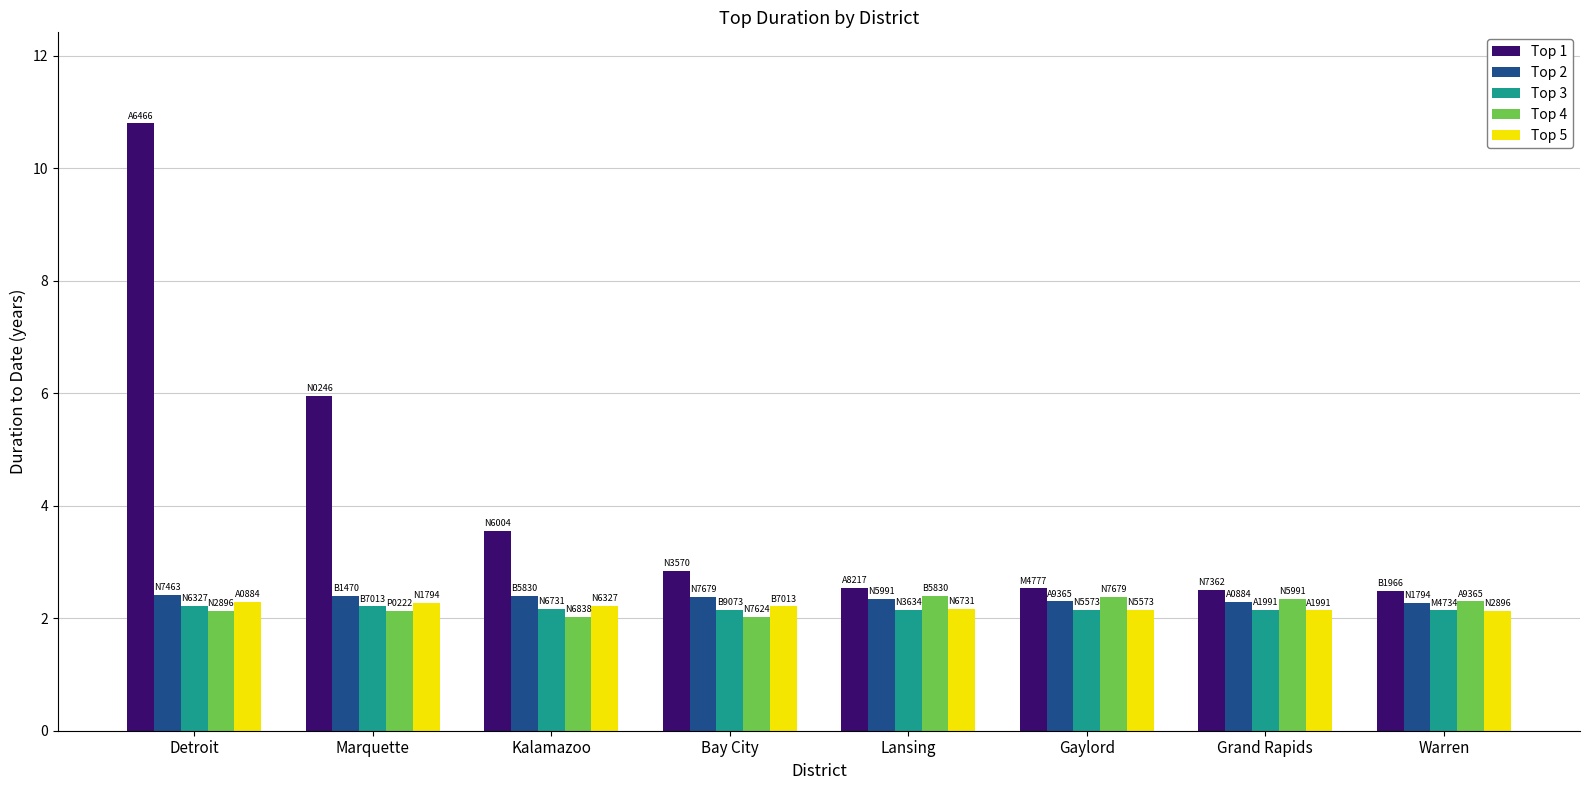

Where is Top 1 nearest to the value 6?

Marquette